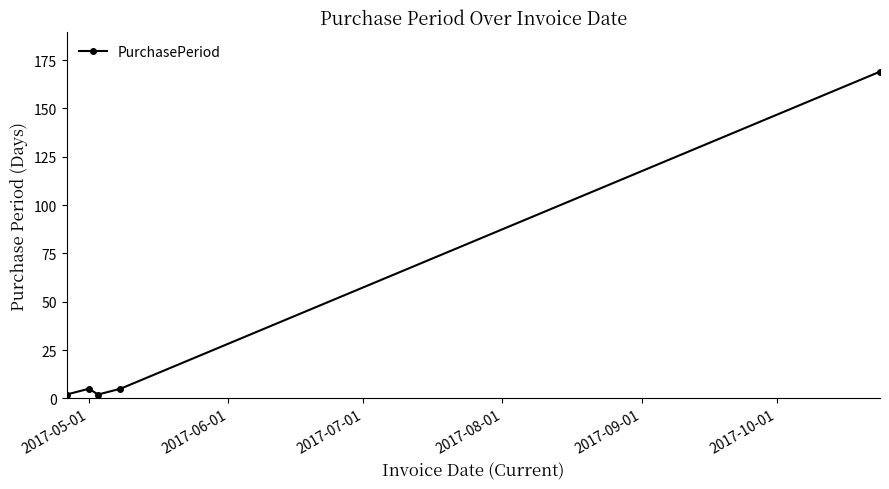

Reading left to right, transcribe all the data shown in this chart.

2	5	2	5	169